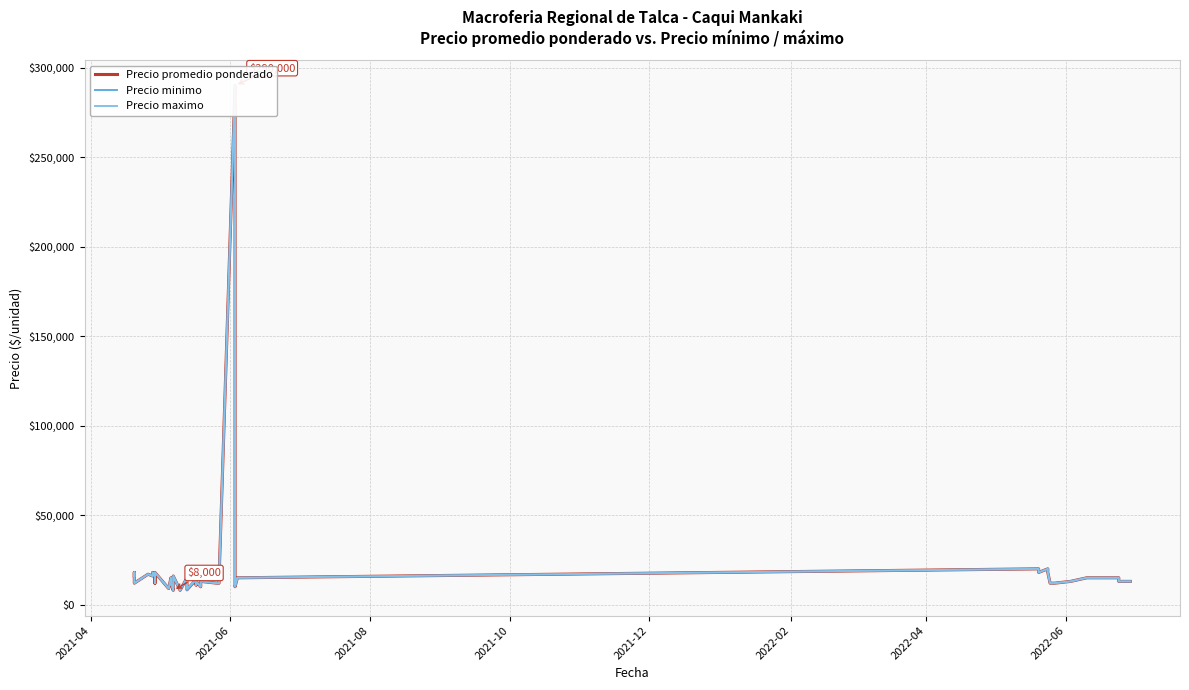

True or false: Precio promedio ponderado and Precio minimo intersect in this chart.

False